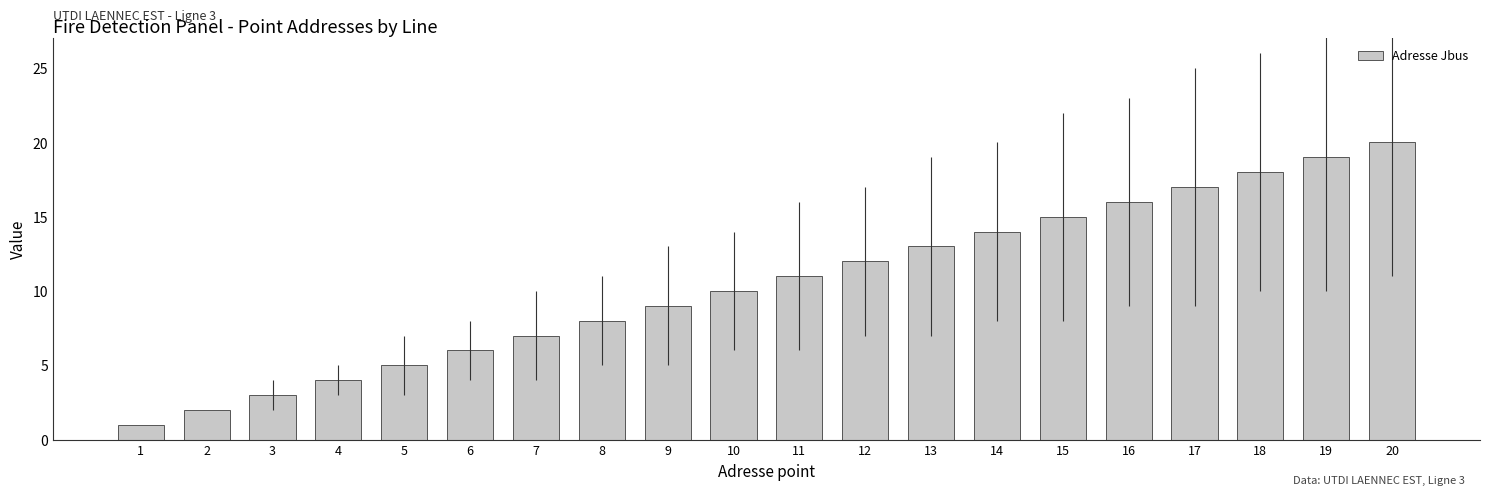

Reading left to right, extract all data points from this chart.

1=1	2=2	3=3	4=4	5=5	6=6	7=7	8=8	9=9	10=10	11=11	12=12	13=13	14=14	15=15	16=16	17=17	18=18	19=19	20=20